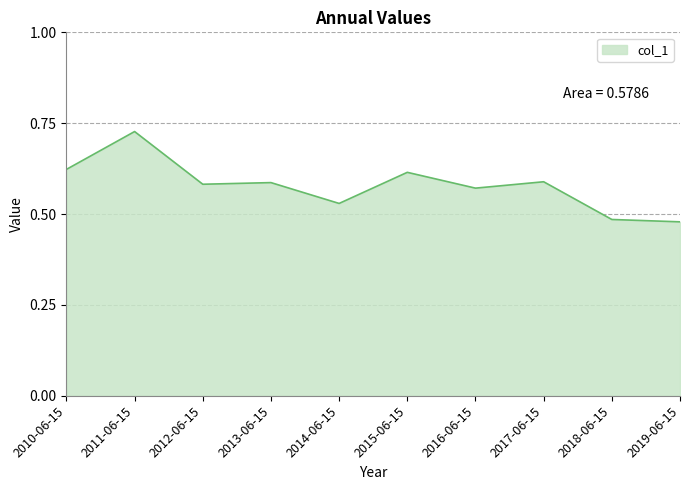

At which category does the data reach its first local peak?

2011-06-15